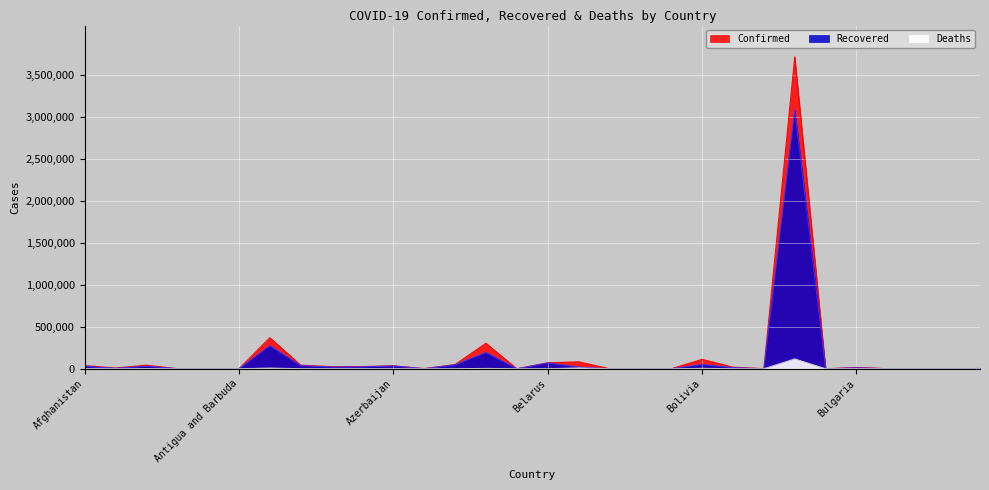

Which has a higher value, Bahrain or Burkina Faso?

Bahrain